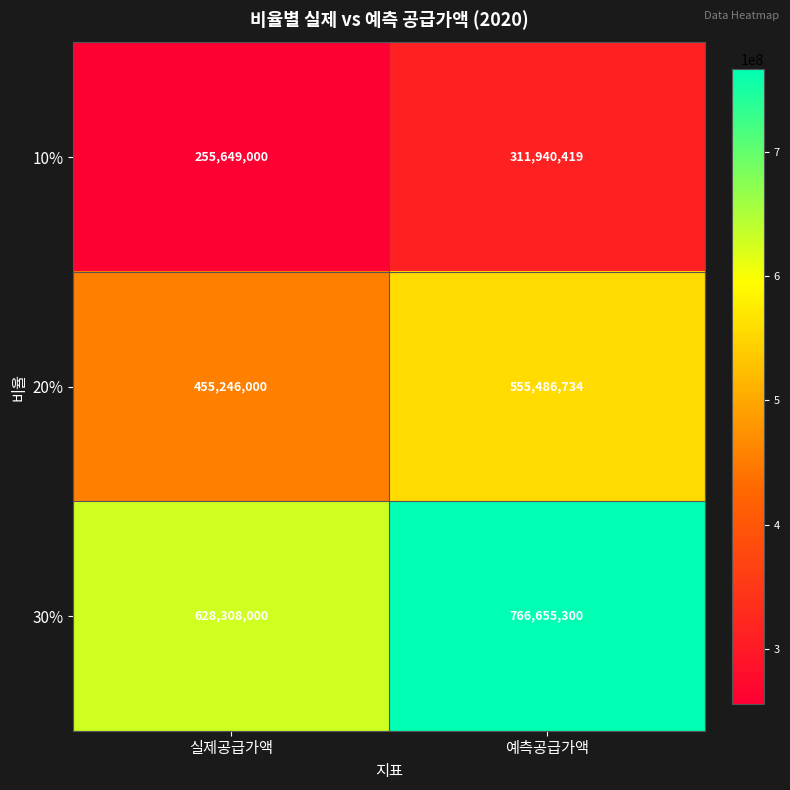

What is the sum of the 10% values at 예측공급가액 and 실제공급가액?

567589419